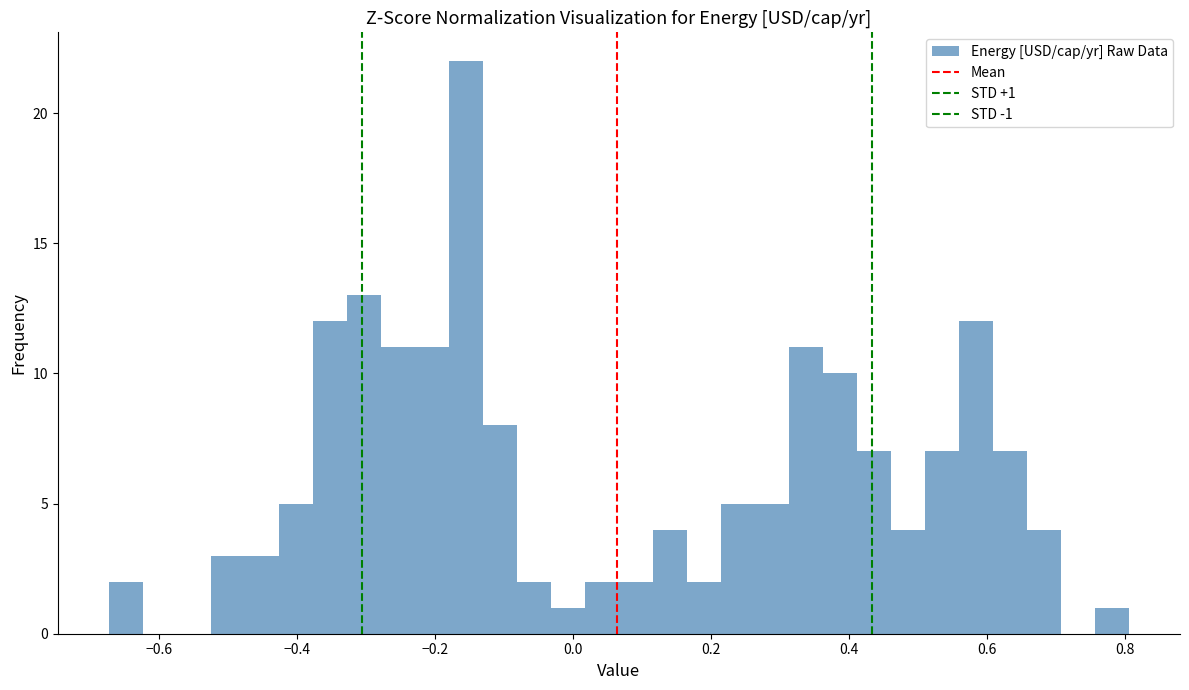

Read against the x-axis, roughly where is the centre of the tallest bar?

-0.16